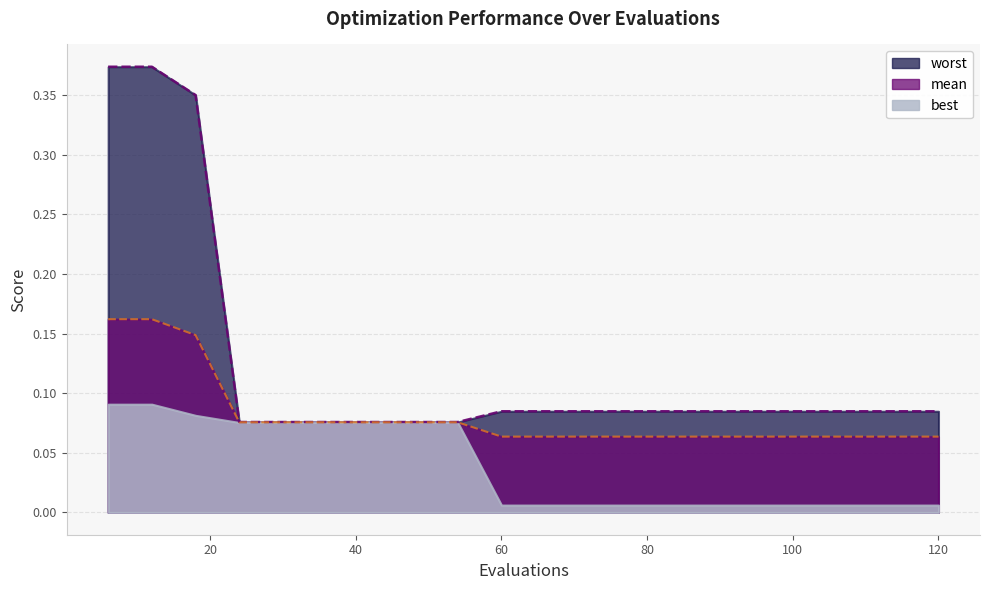

Reading right to left, extract all data points from this chart.

mean: 0.1	0.1	0.1	0.1	0.1	0.1	0.1	0.1	0.1	0.1	0.1	0.1	0.1	0.1	0.1	0.1	0.1	0.1	0.2	0.2
worst: 0.1	0.1	0.1	0.1	0.1	0.1	0.1	0.1	0.1	0.1	0.1	0.1	0.1	0.1	0.1	0.1	0.1	0.4	0.4	0.4